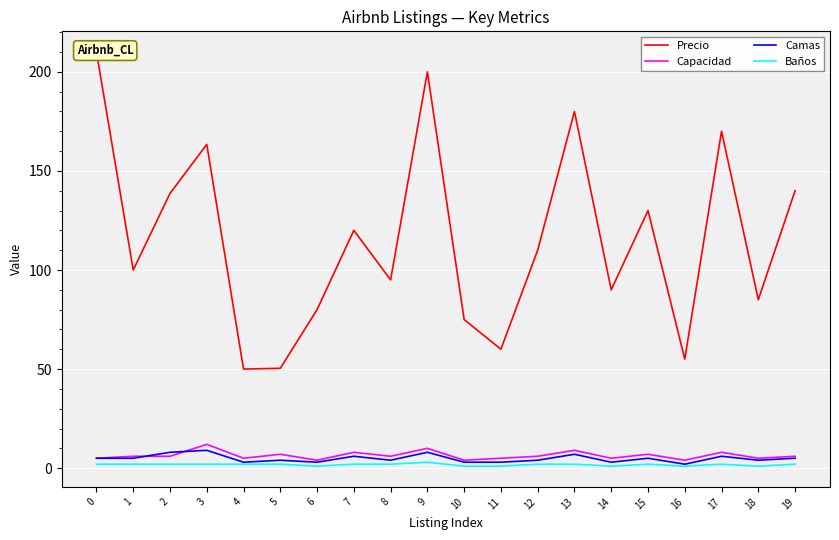

Between 5 and 16, which series saw the biggest shift?

Precio